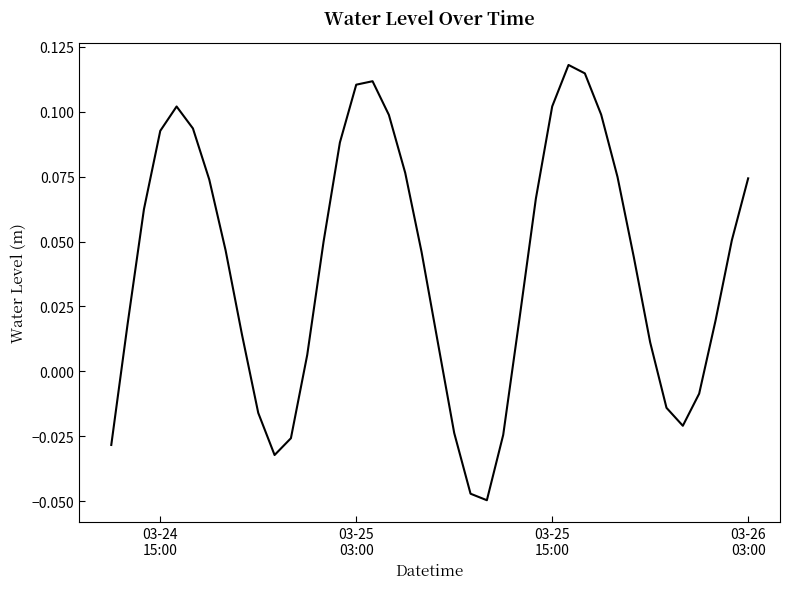

Does the chart have visible grid lines?

No